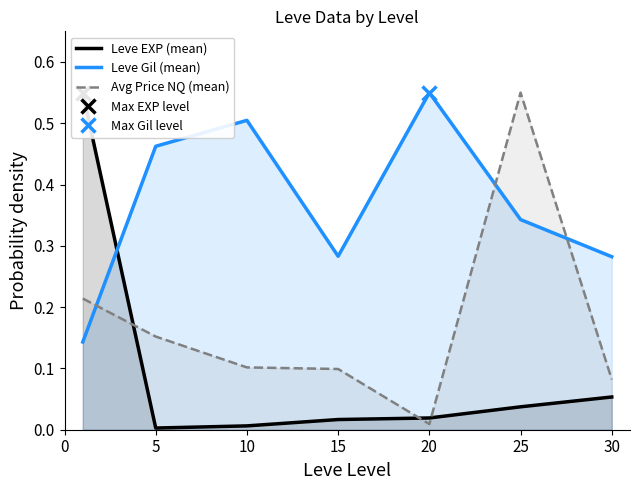

Reading left to right, extract all data points from this chart.

Leve EXP (mean): 0.6	0.0	0.0	0.0	0.0	0.0	0.1
Leve Gil (mean): 0.1	0.5	0.5	0.3	0.6	0.3	0.3
Avg Price NQ (mean): 0.2	0.2	0.1	0.1	0.0	0.6	0.1